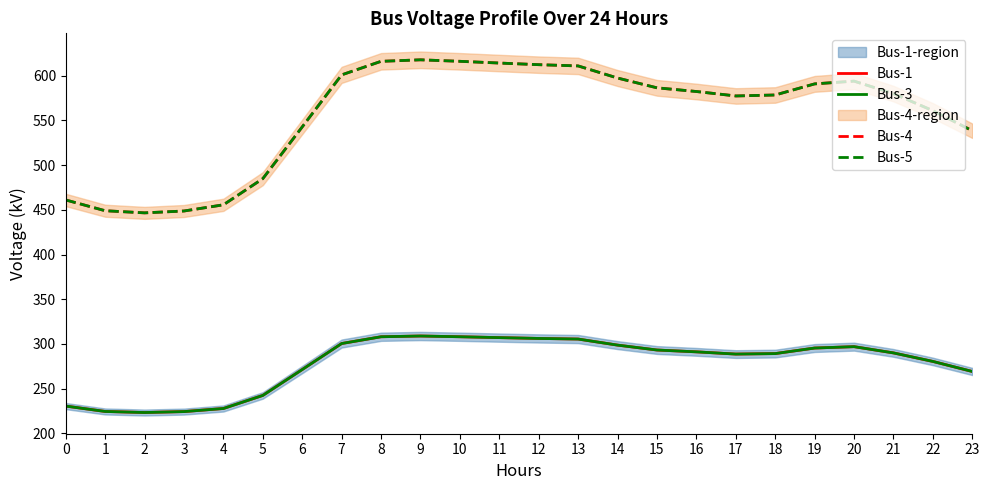

Count the number of categories in the chart.

24